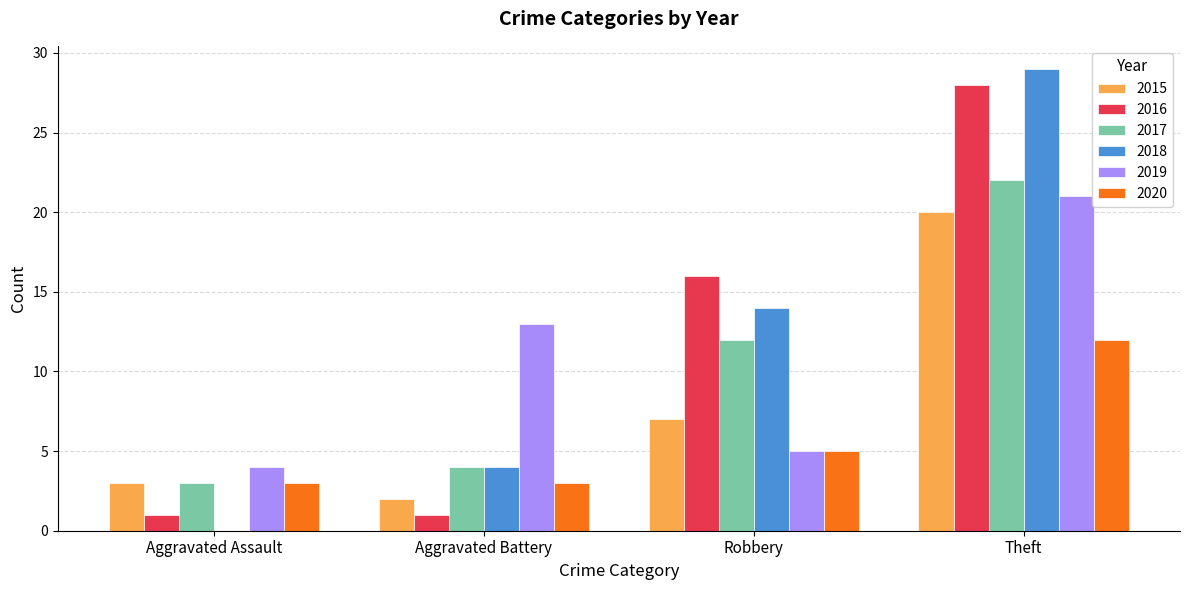

Which series has the largest total across all categories?

2018